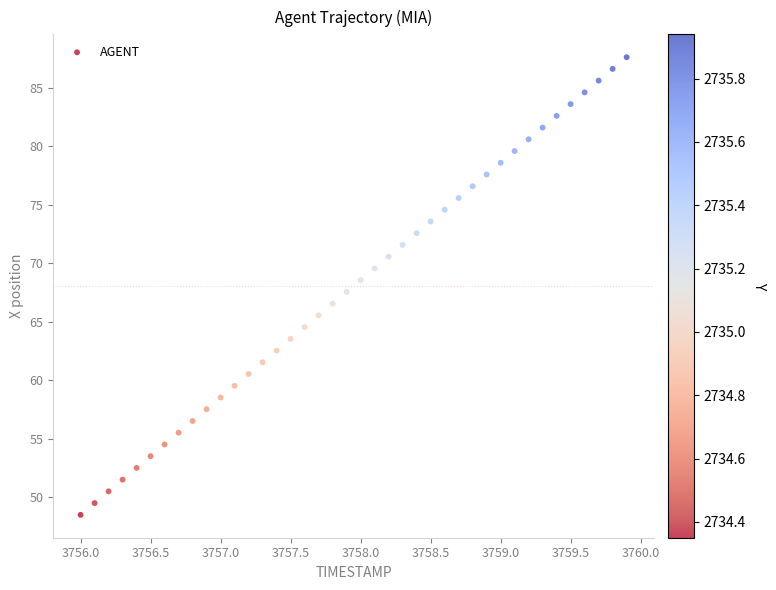

What is the range of Y values (max minus min)?

39.1